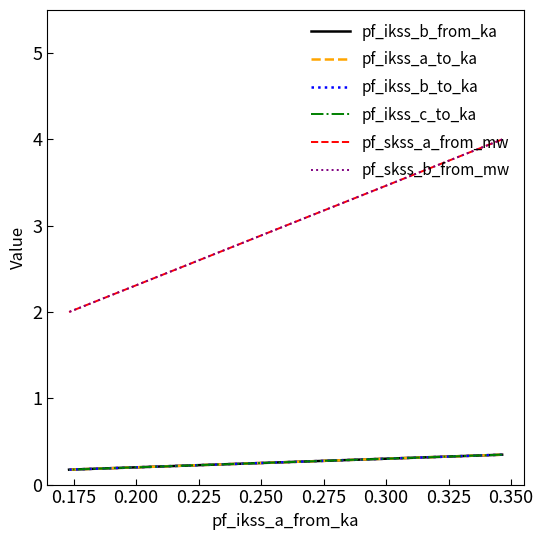

The pf_ikss_b_to_ka series shows 0.1 at 0.175. True or false?

False